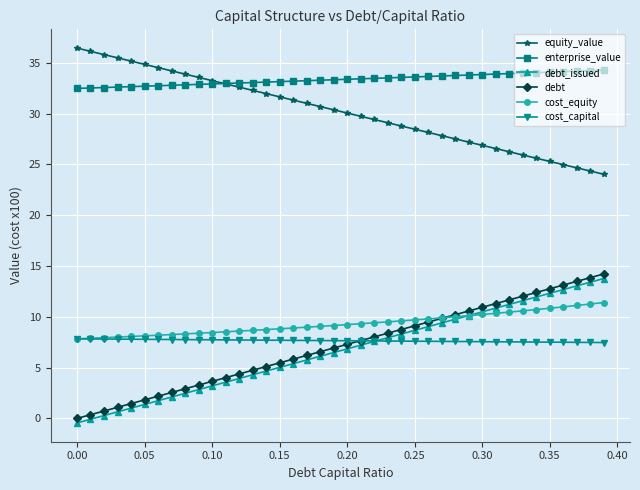

What is the minimum value shown in the chart?

-0.4